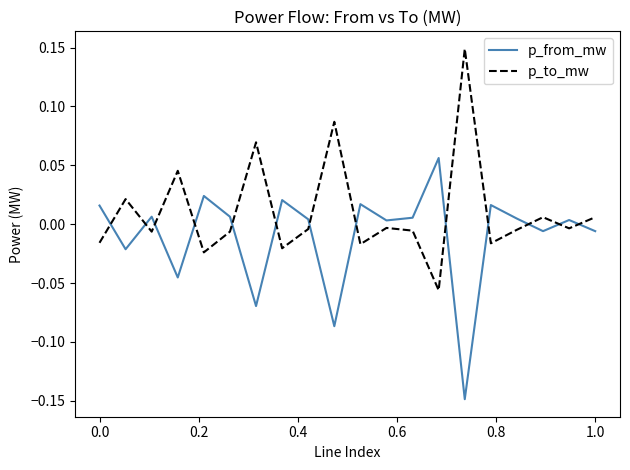

Which series has the largest total across all categories?

p_to_mw